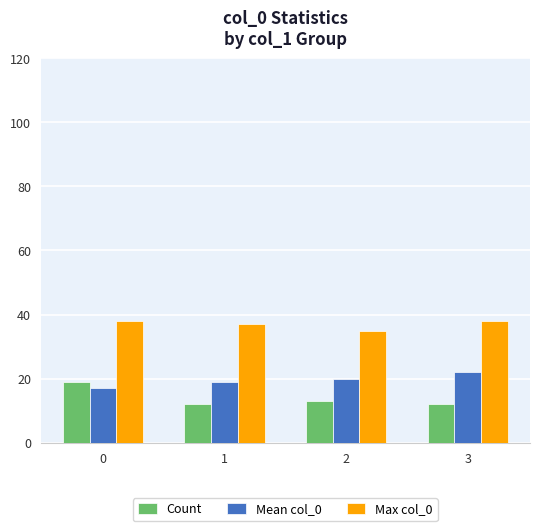

Which series has the largest range (max minus min)?

Count